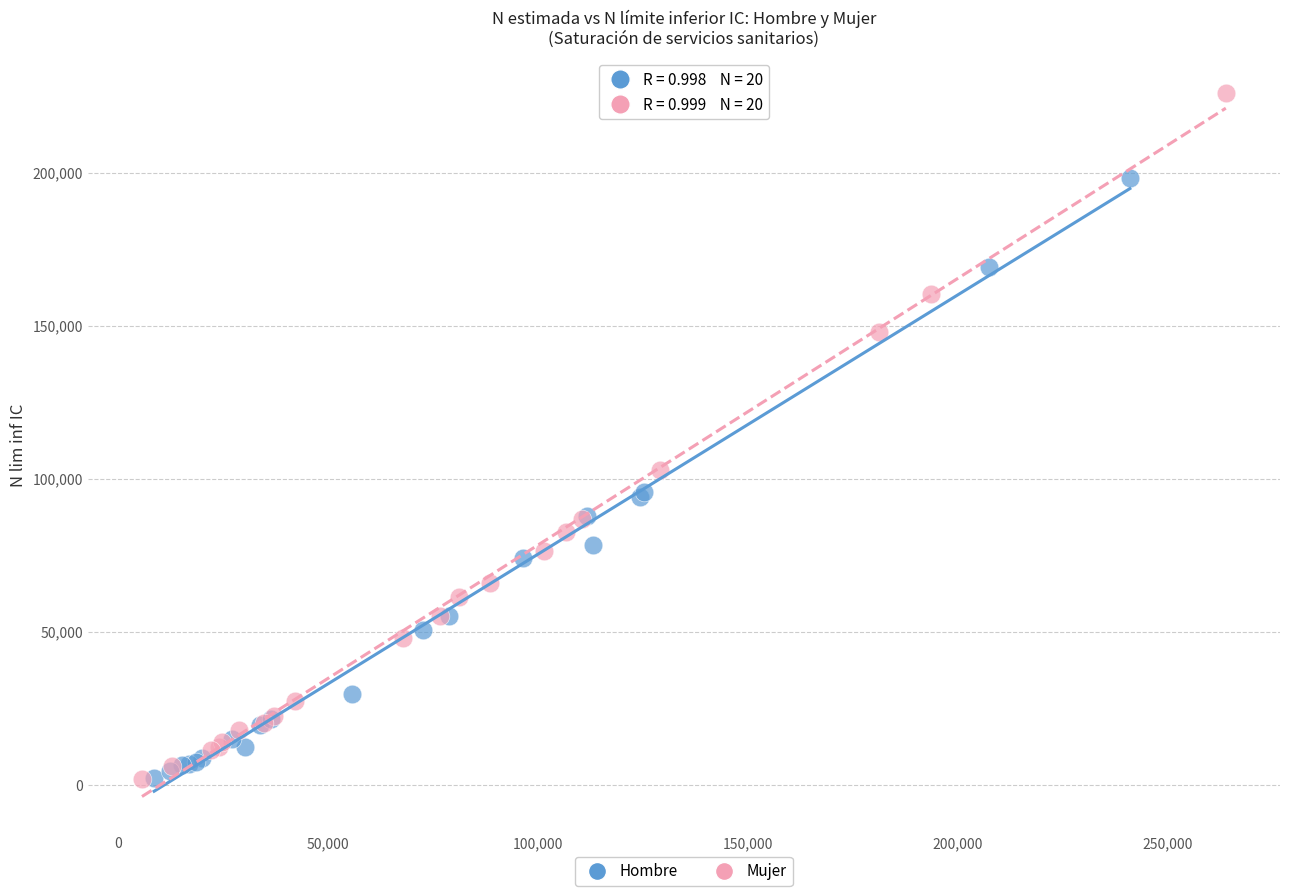

Which series has the widest spread of Y values?

Mujer